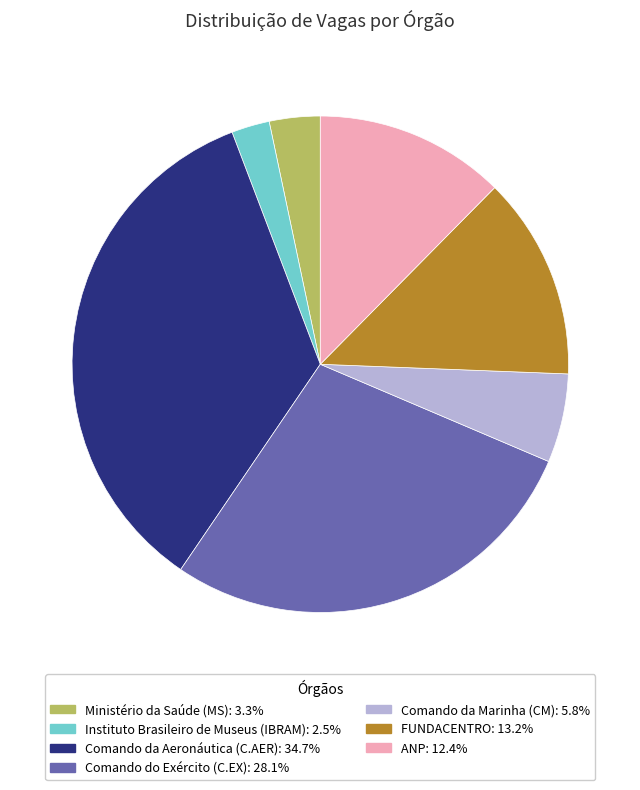

Which slice is the largest?

Comando da Aeronáutica (C.AER)